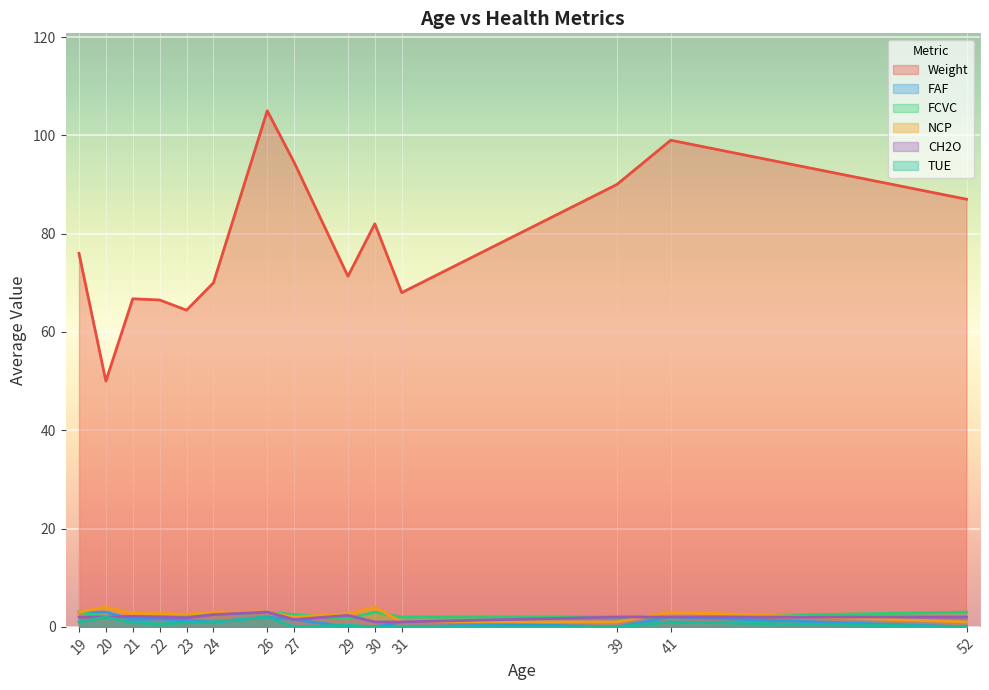

Where is the first local minimum for TUE?

1